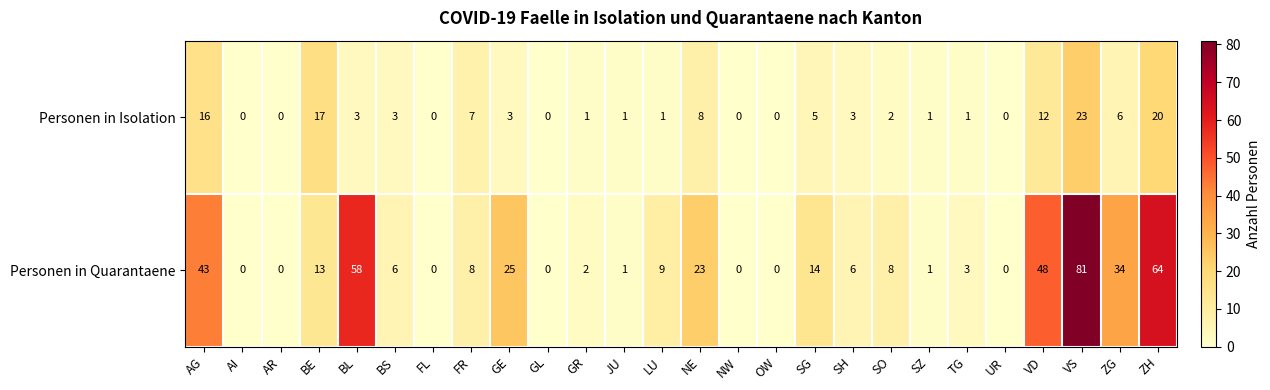

What is the total value across all series at SG?

19